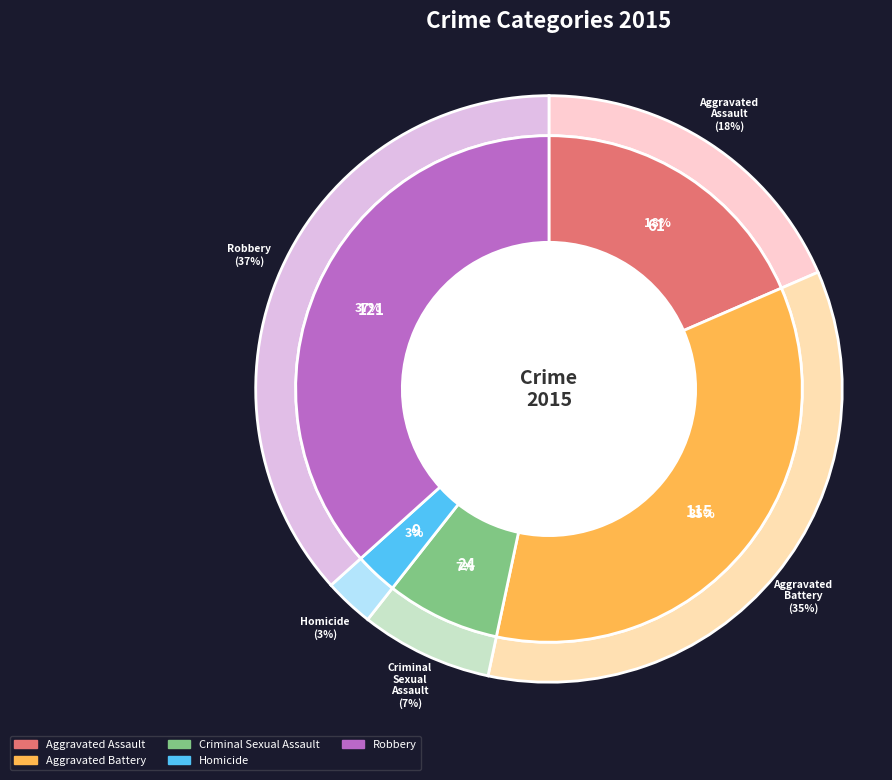

What is the smallest slice in the pie chart?

Homicide